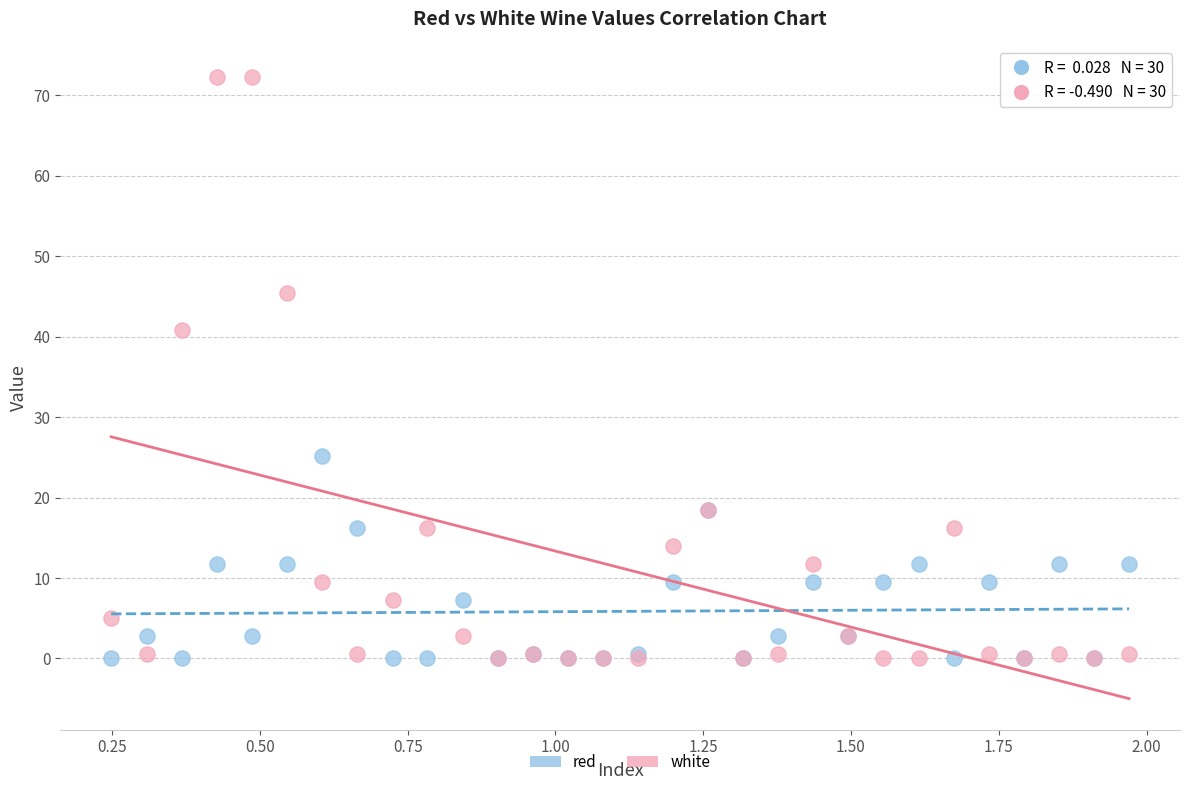

In the white series, what Y value is closest to 36?

40.9